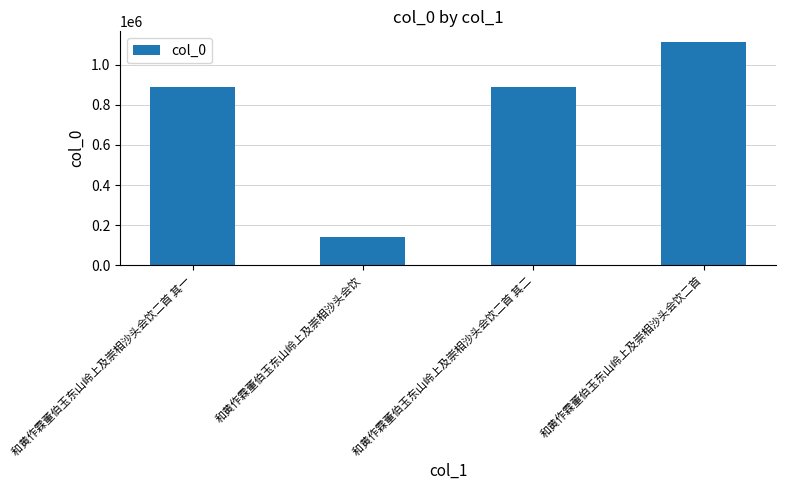

The value at 和黄作霖董伯玉东山岭上及崇相沙头会饮 is 138844. True or false?

True